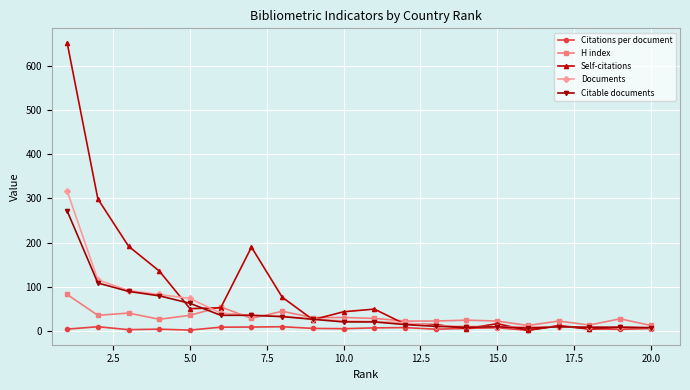

Which series has the widest spread of values?

Self-citations